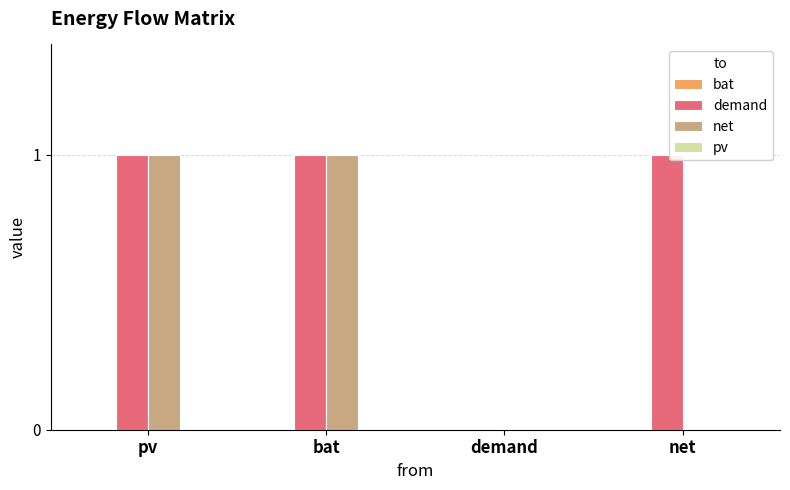

Which series changed the most between pv and net?

net